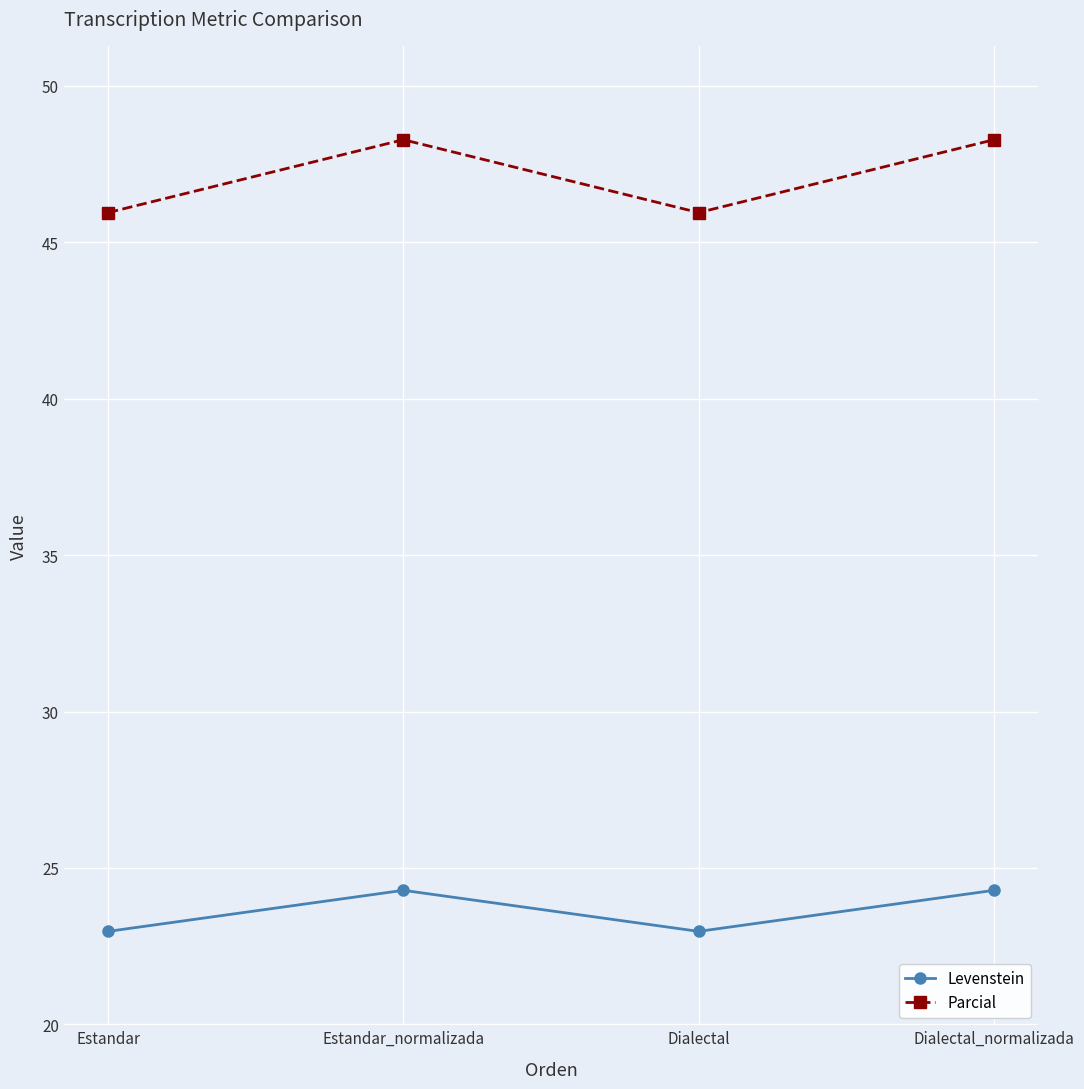

What is the greatest value displayed?

48.3